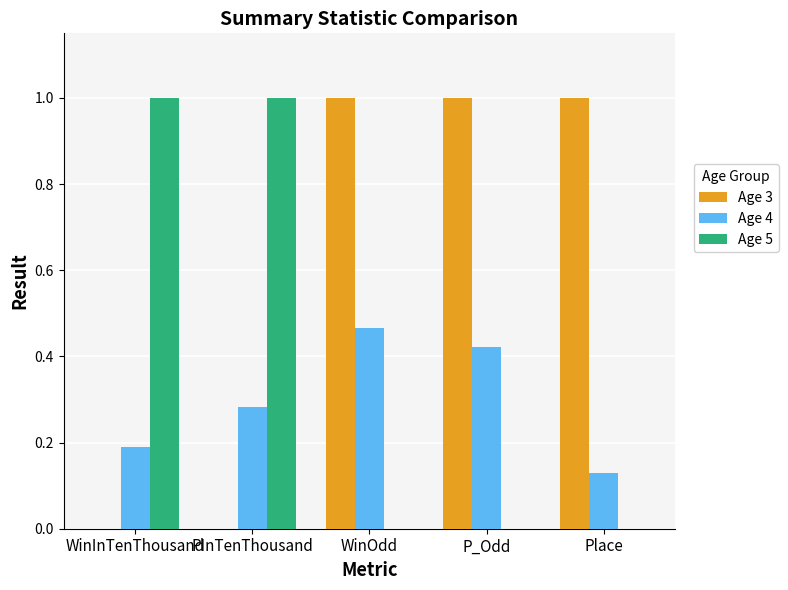

Which series has the largest total across all categories?

Age 3